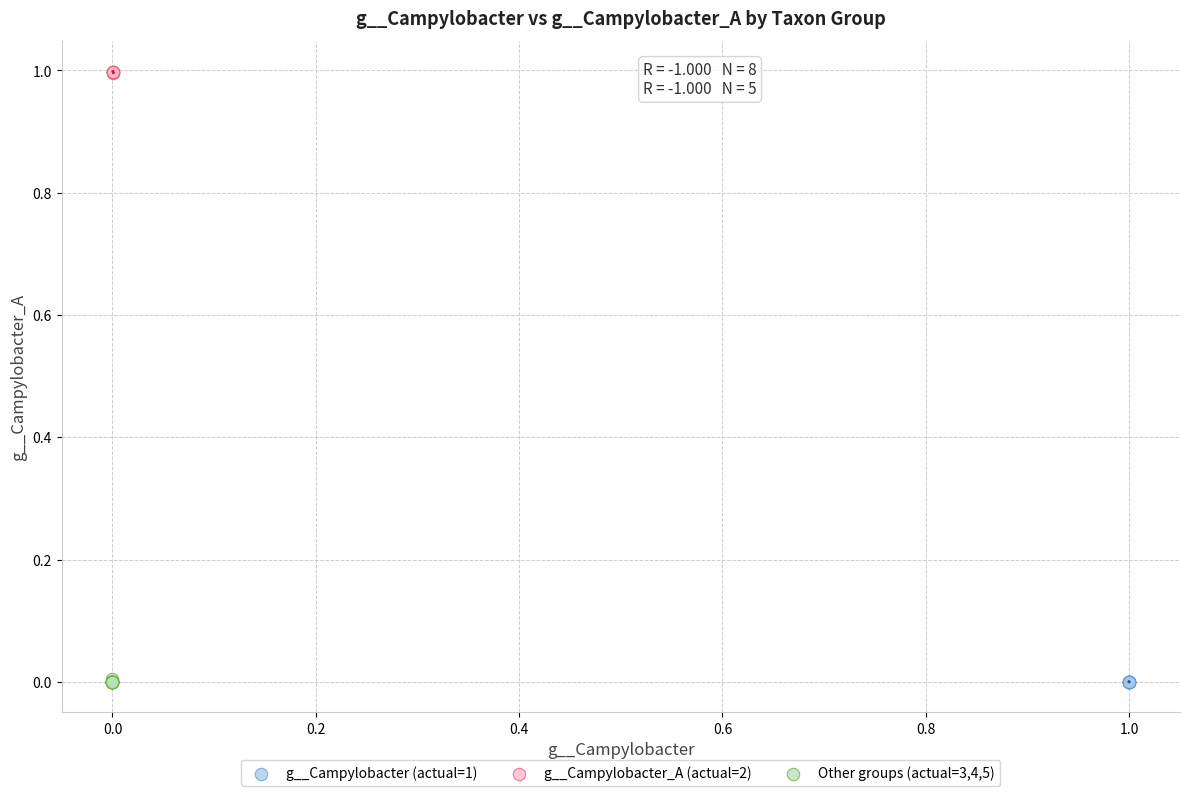

Which series reaches the maximum Y coordinate?

g__Campylobacter_A (actual=2)